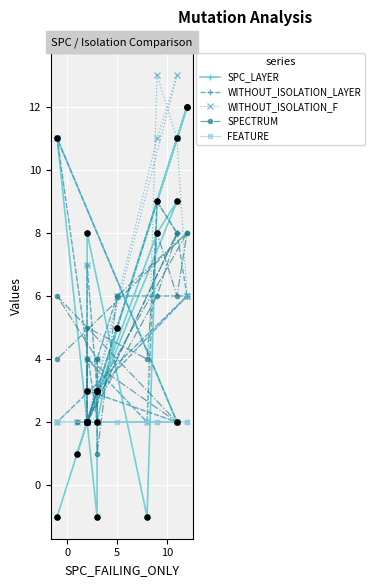

What are all the series names shown in the legend?

SPC_LAYER, WITHOUT_ISOLATION_LAYER, WITHOUT_ISOLATION_F, SPECTRUM, FEATURE